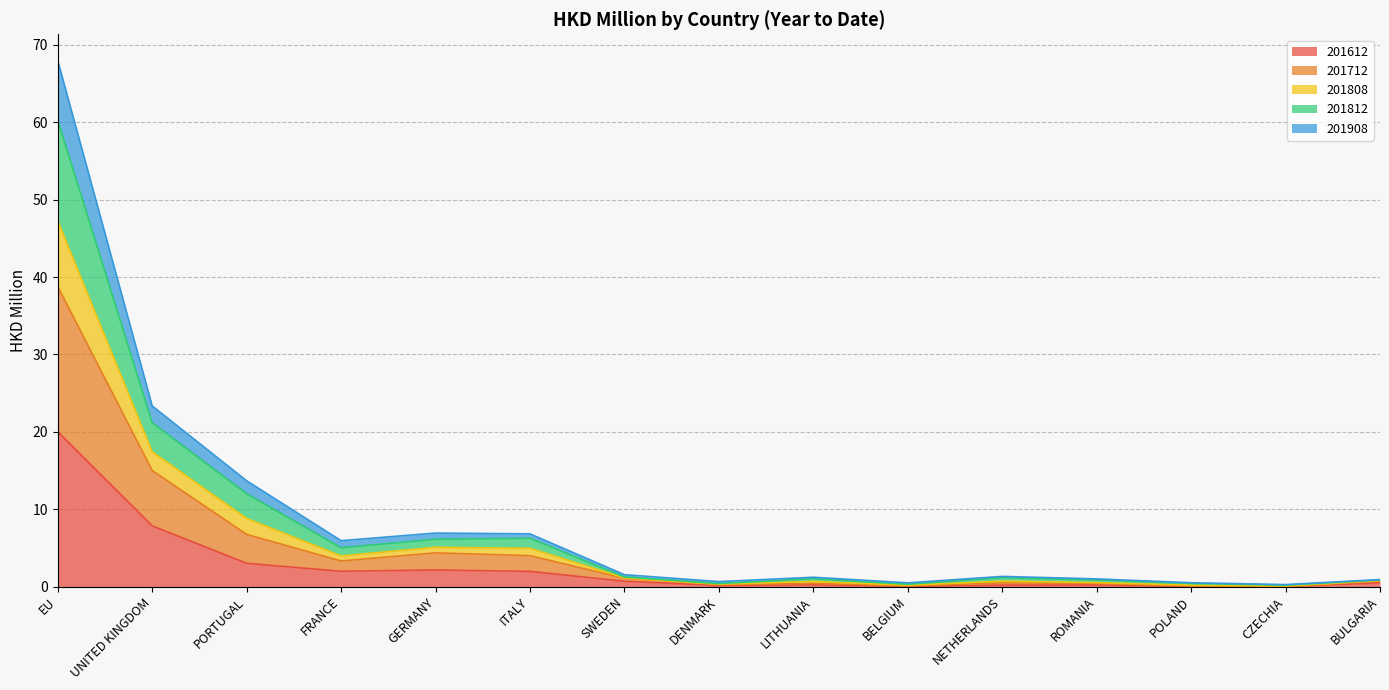

True or false: 201712 and 201808 intersect in this chart.

False